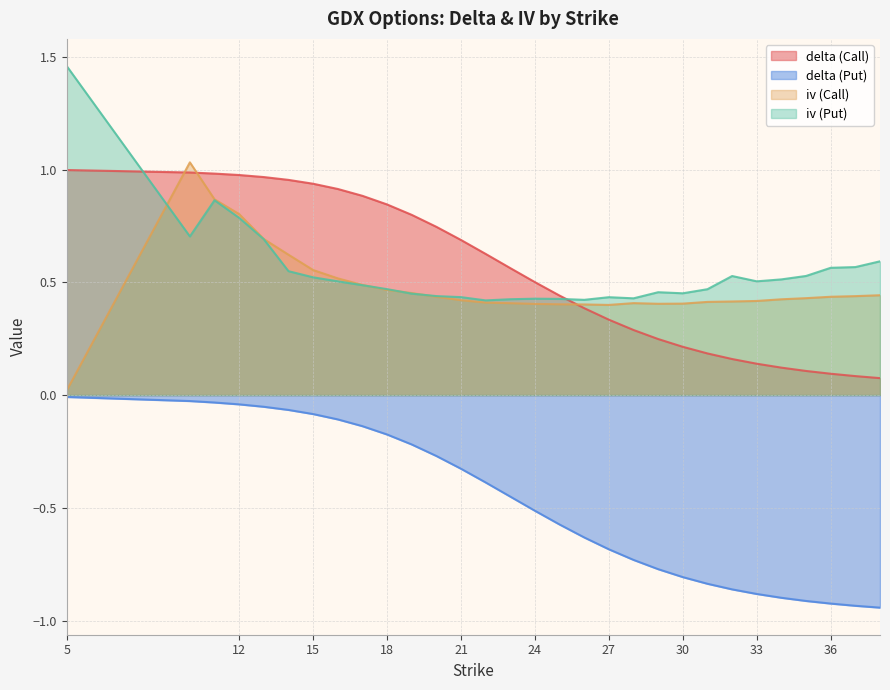

Rank the series by their maximum value, from lowest to highest.

delta (Put), delta (Call), iv (Call), iv (Put)